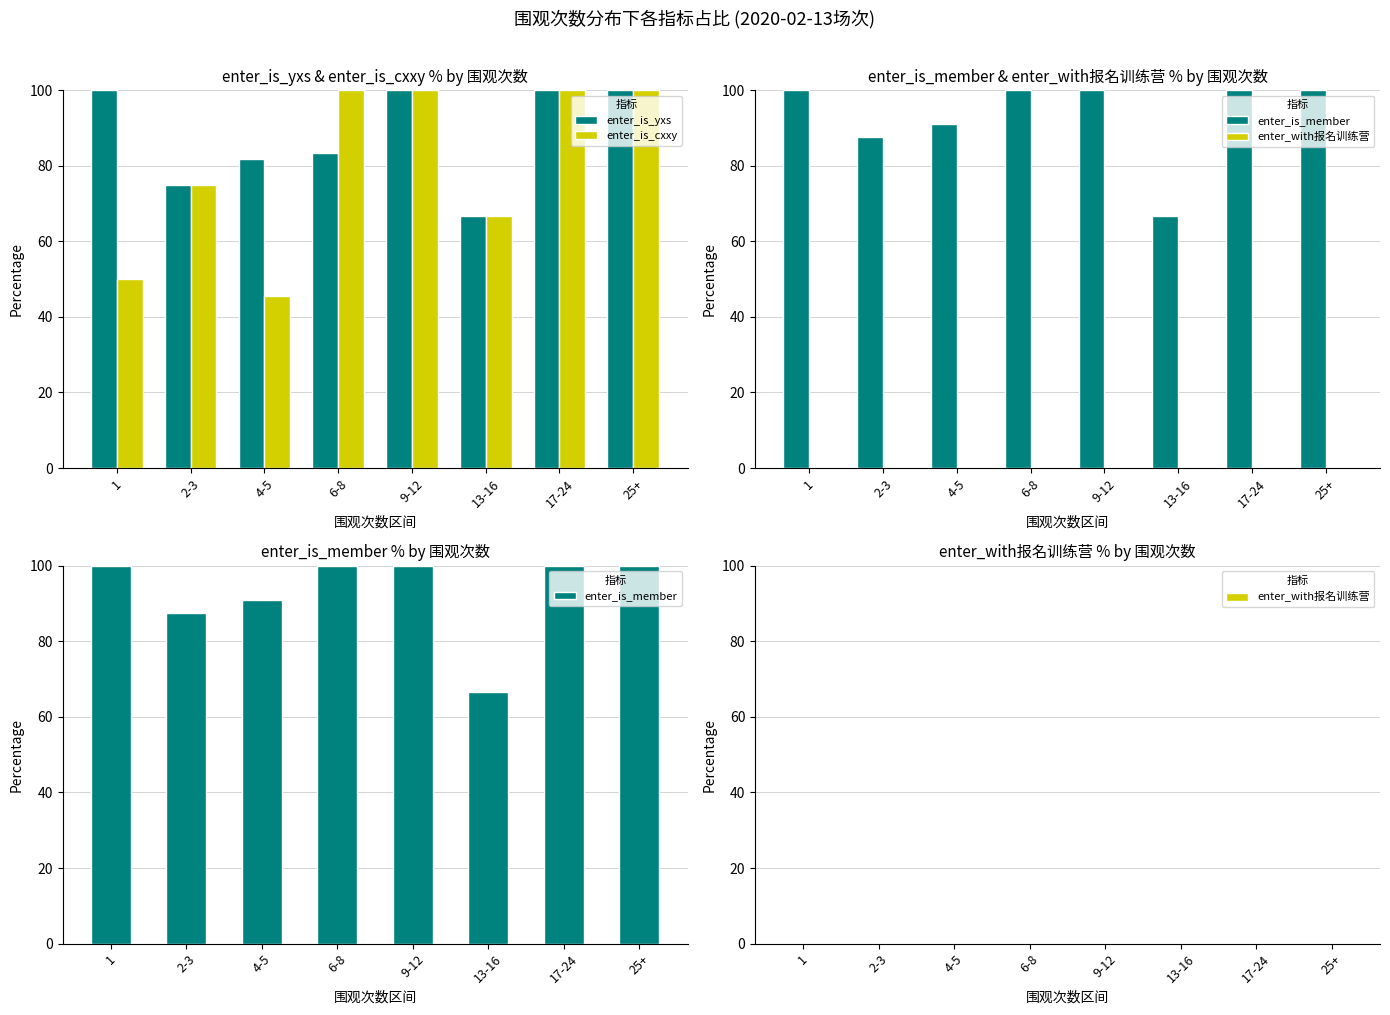

Between 1 and 2-3, which is larger?

1